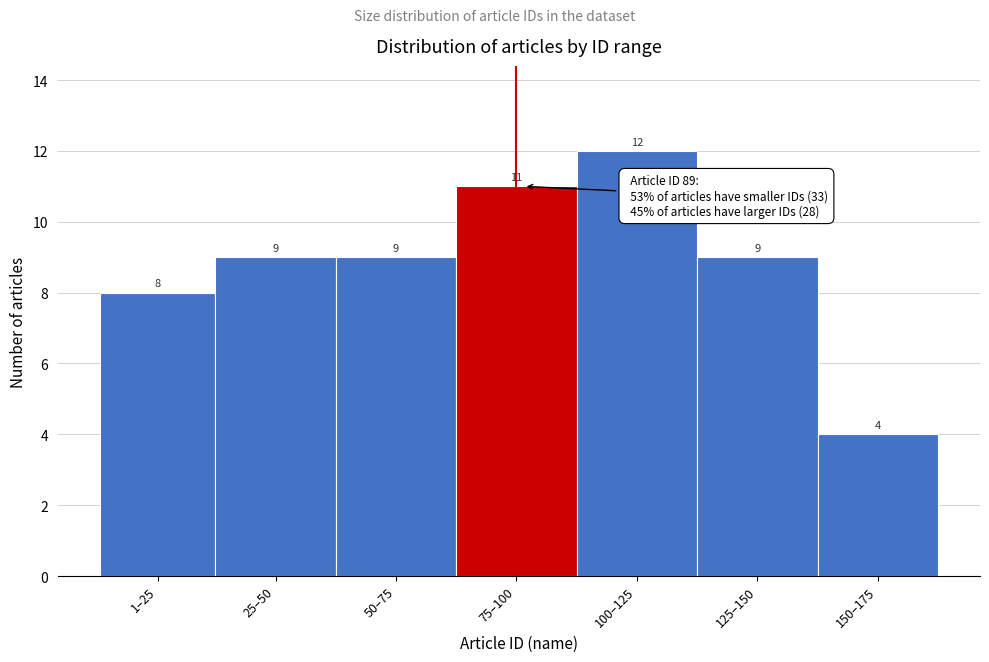

Reading right to left, extract all data points from this chart.

4	9	12	11	9	9	8